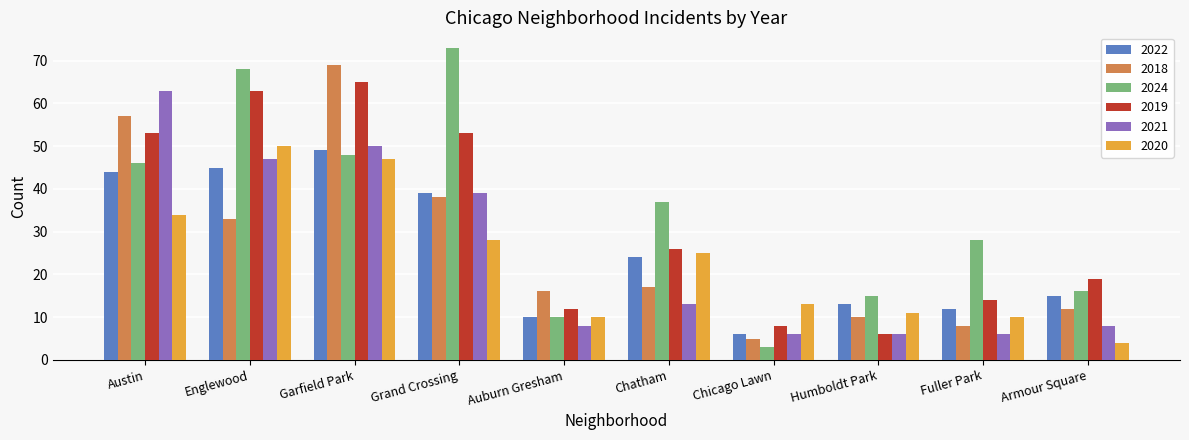

Reading left to right, extract all data points from this chart.

2022: Austin=44	Englewood=45	Garfield Park=49	Grand Crossing=39	Auburn Gresham=10	Chatham=24	Chicago Lawn=6	Humboldt Park=13	Fuller Park=12	Armour Square=15
2018: Austin=57	Englewood=33	Garfield Park=69	Grand Crossing=38	Auburn Gresham=16	Chatham=17	Chicago Lawn=5	Humboldt Park=10	Fuller Park=8	Armour Square=12
2024: Austin=46	Englewood=68	Garfield Park=48	Grand Crossing=73	Auburn Gresham=10	Chatham=37	Chicago Lawn=3	Humboldt Park=15	Fuller Park=28	Armour Square=16
2019: Austin=53	Englewood=63	Garfield Park=65	Grand Crossing=53	Auburn Gresham=12	Chatham=26	Chicago Lawn=8	Humboldt Park=6	Fuller Park=14	Armour Square=19
2021: Austin=63	Englewood=47	Garfield Park=50	Grand Crossing=39	Auburn Gresham=8	Chatham=13	Chicago Lawn=6	Humboldt Park=6	Fuller Park=6	Armour Square=8
2020: Austin=34	Englewood=50	Garfield Park=47	Grand Crossing=28	Auburn Gresham=10	Chatham=25	Chicago Lawn=13	Humboldt Park=11	Fuller Park=10	Armour Square=4